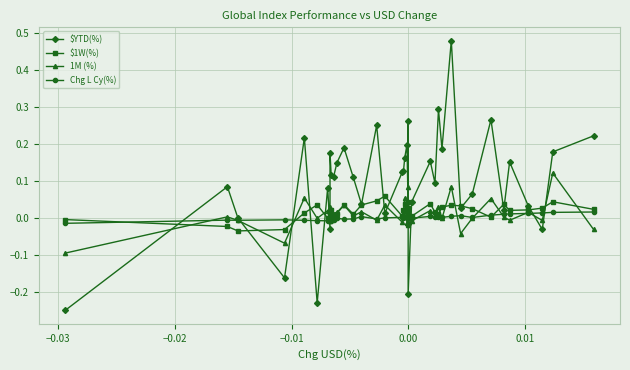

Is the value of 1M (%) at 7 greater than the value of $1W(%) at 34?

No